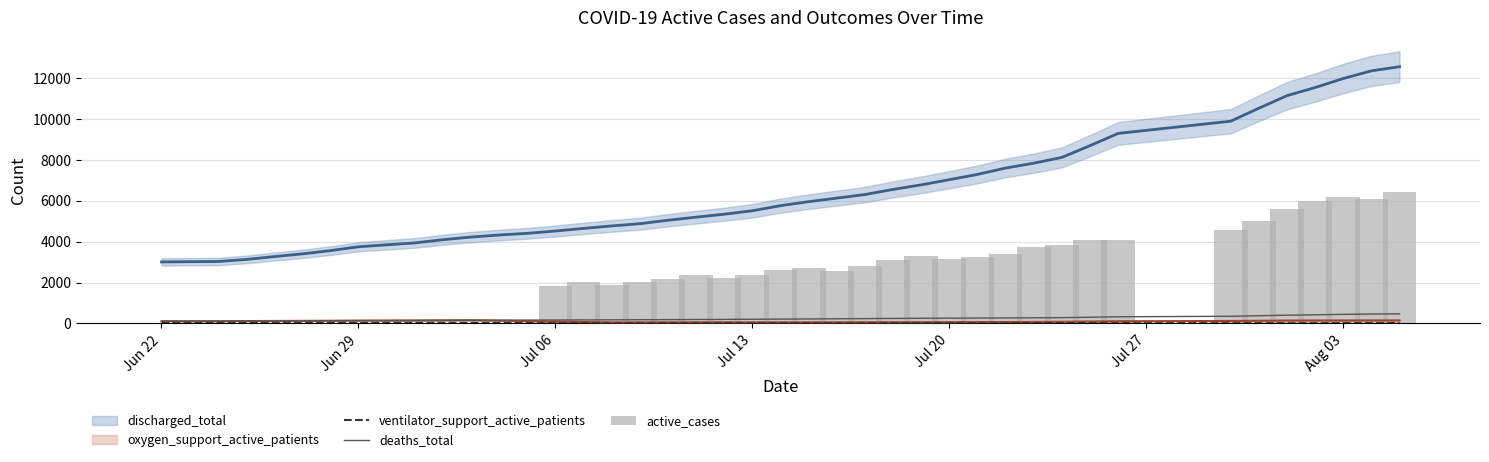

The ventilator_support_active_patients series shows 14.7 at 39. True or false?

False